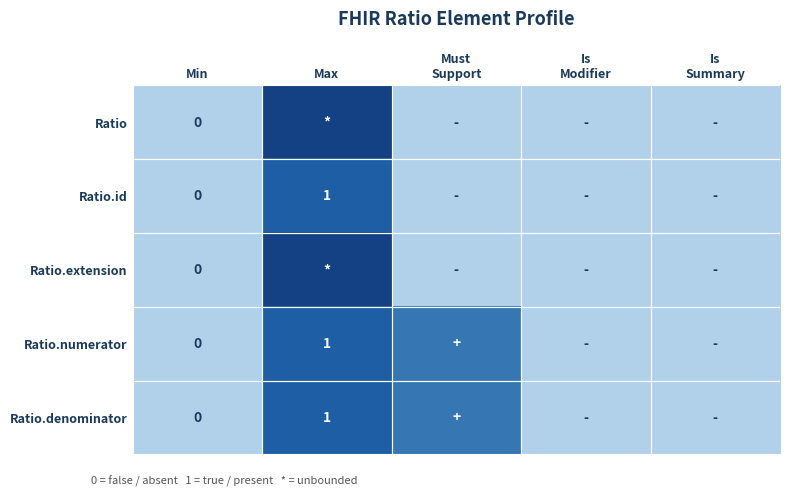

Which series has the largest total across all categories?

Ratio.numerator